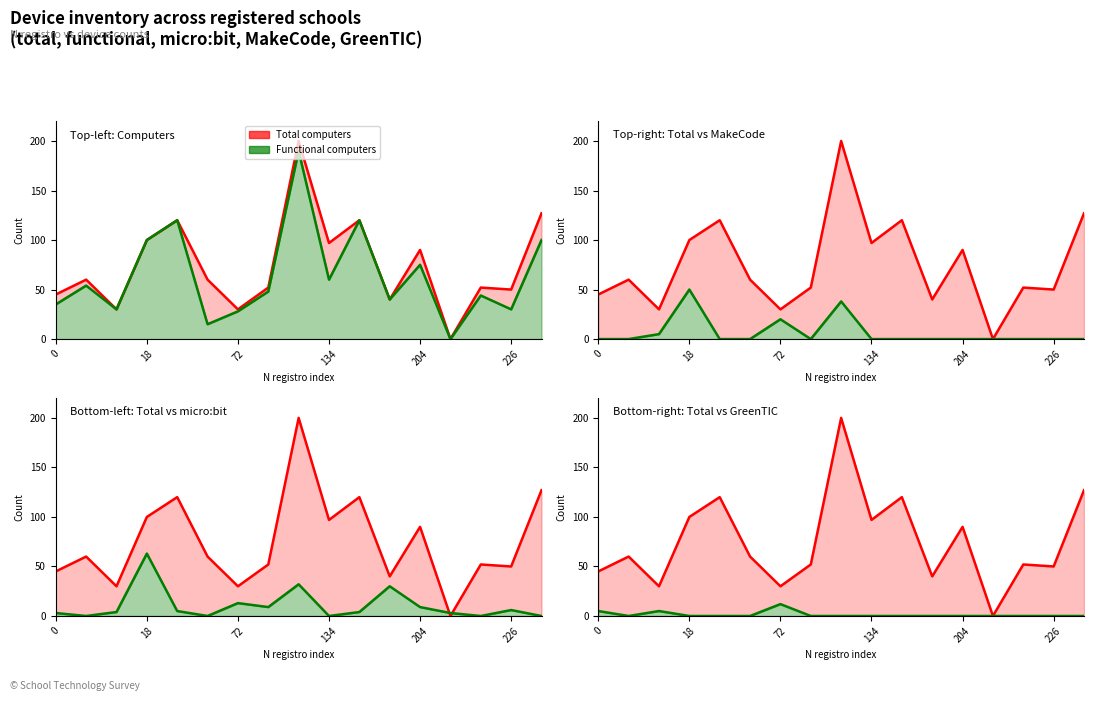

Reading left to right, transcribe all the data shown in this chart.

Total computers: 45	60	30	100	120	60	30	52	200	97	120	40	90	0	52	50	127
Functional computers: 35	54	30	100	120	15	28	48	190	60	120	40	75	0	44	30	100
micro:bit cards: 3	0	4	63	5	0	13	9	32	0	4	30	9	3	0	6	0
With MakeCode: 0	0	5	50	0	0	20	0	38	0	0	0	0	0	0	0	0
With GreenTIC: 5	0	5	0	0	0	12	0	0	0	0	0	0	0	0	0	0